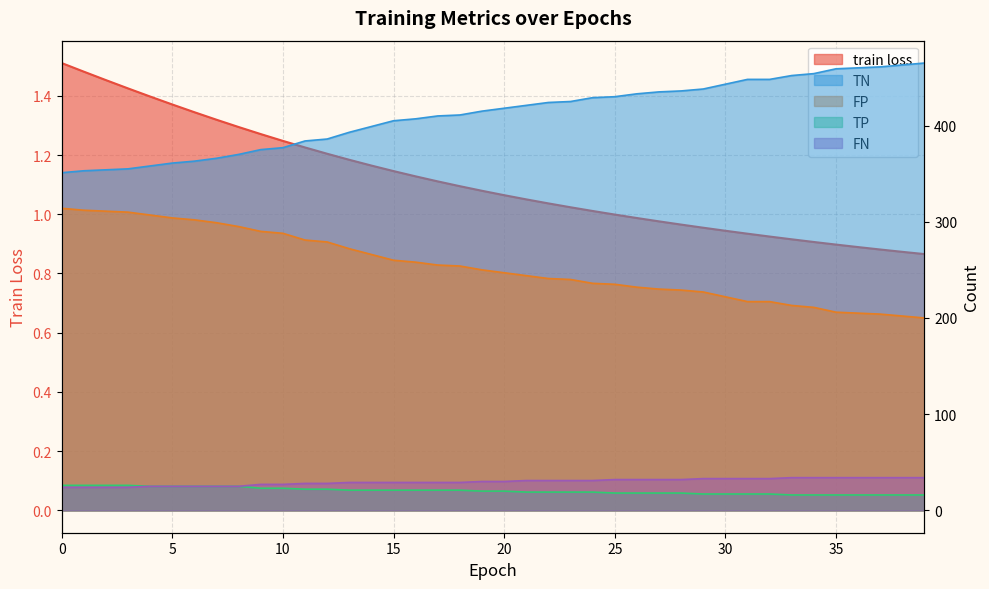

Is the value of FN at 14 greater than the value of FP at 37?

No